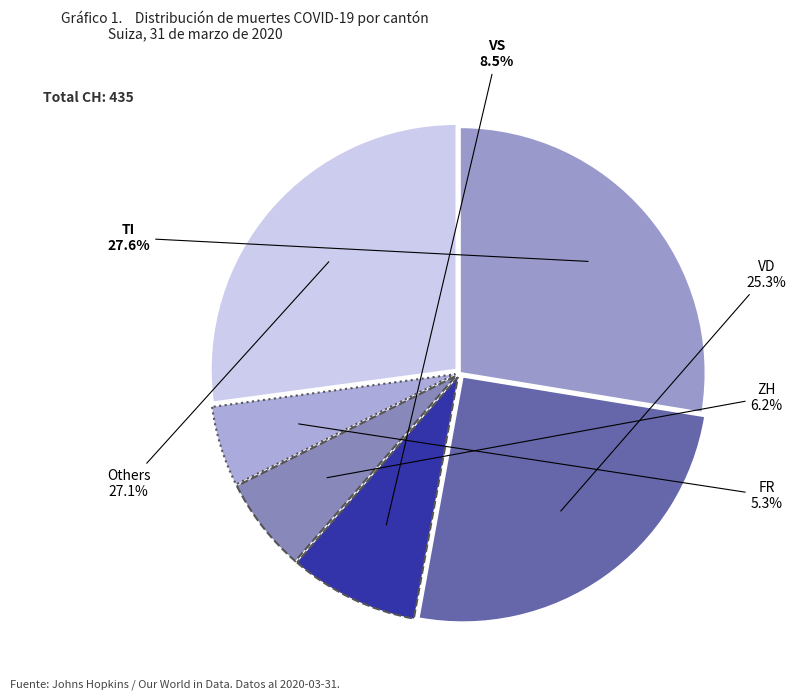

Which slice is the smallest?

FR